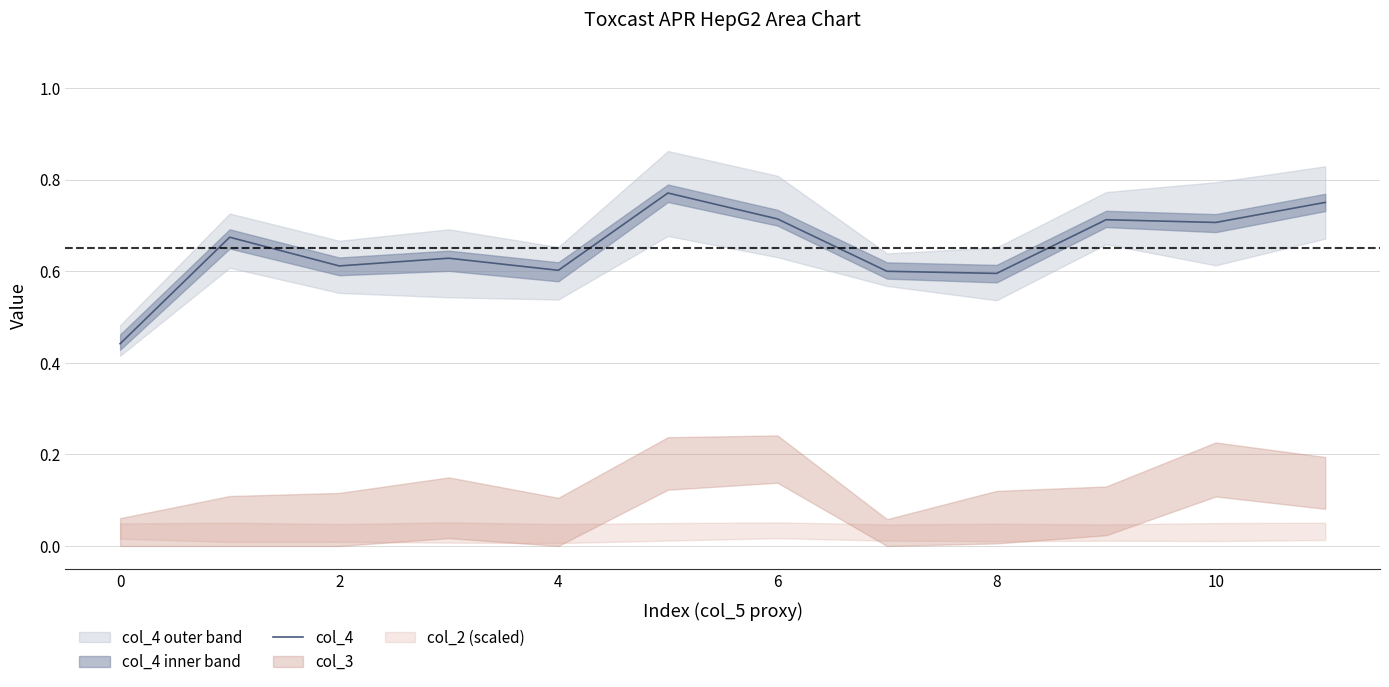

What is the label of the 2nd point from the right?

10